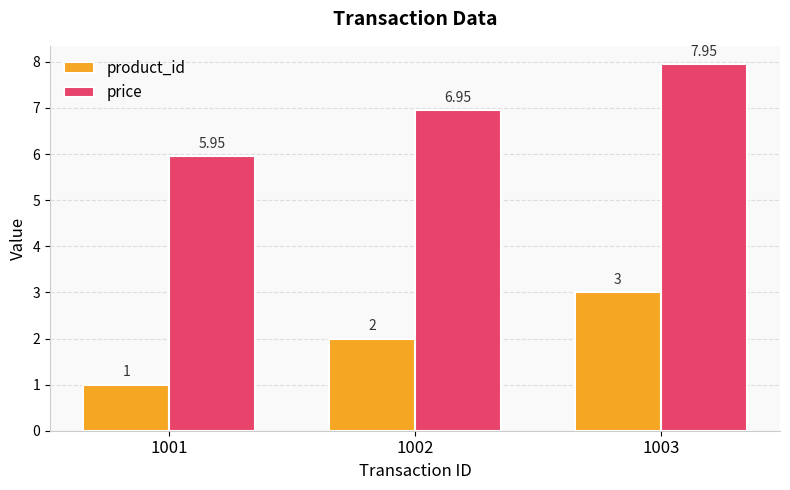

Is the value of price at 1002 greater than the value of product_id at 1001?

Yes